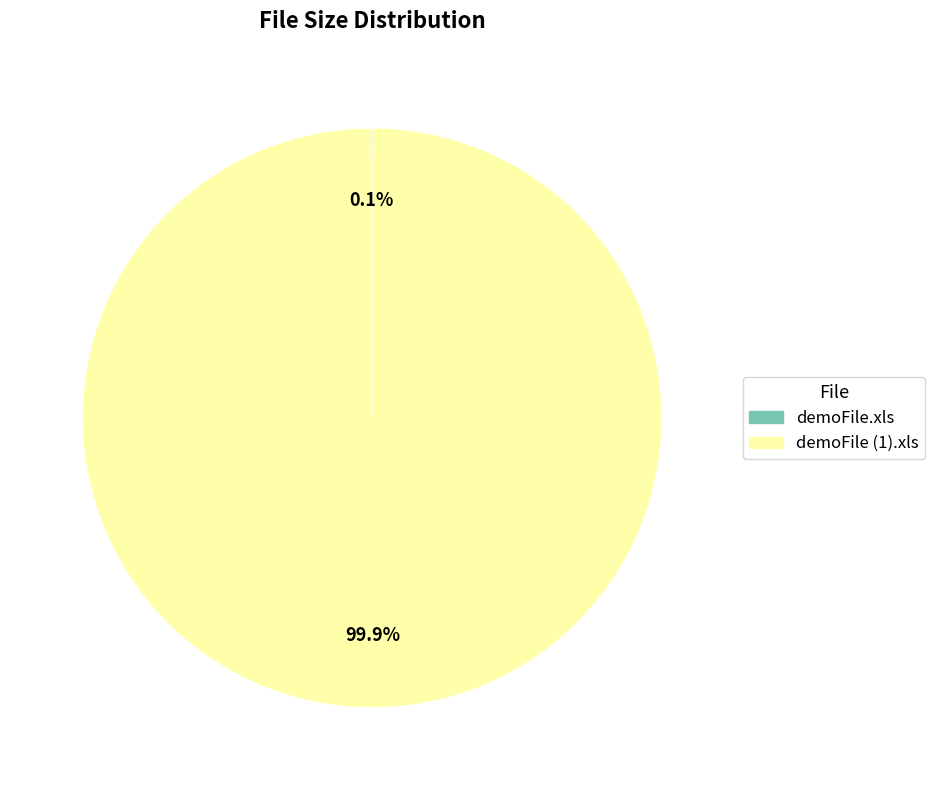

To the nearest percent, what is the average slice percentage?

50%